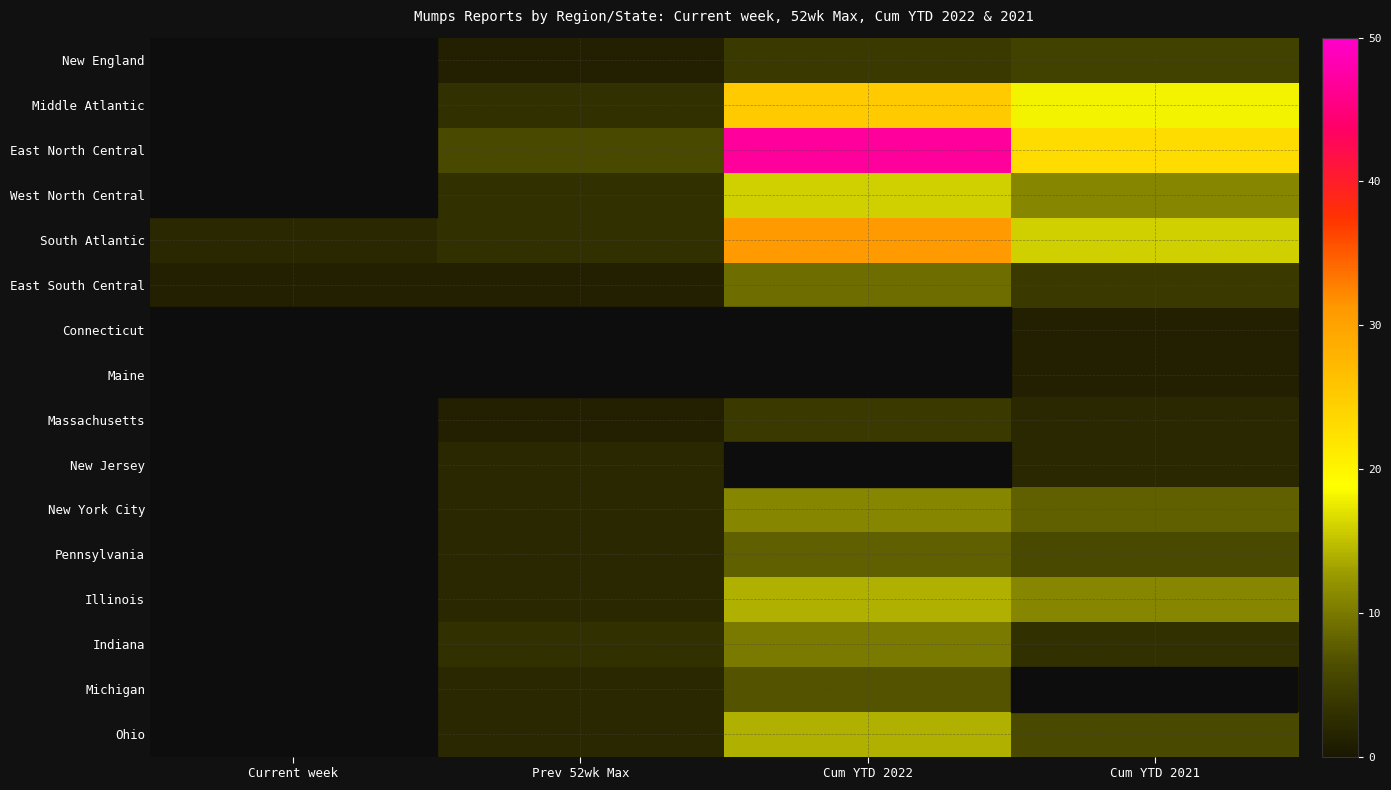

How many data points does each series have?

4